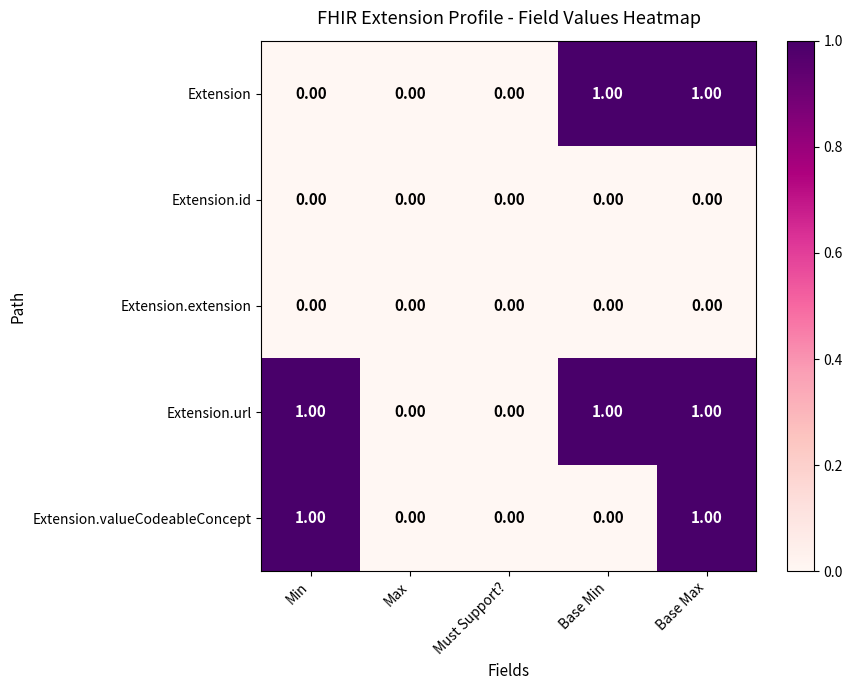

At which category is the sum across all series the highest?

Base Max